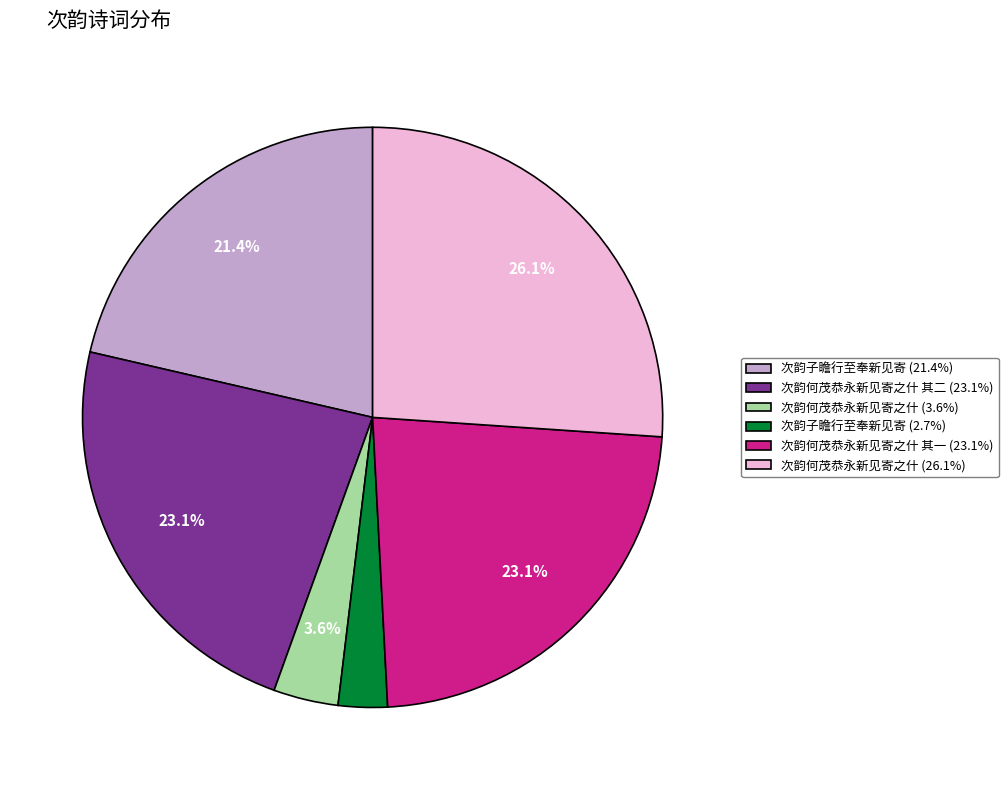

Is there a majority slice in this chart?

No